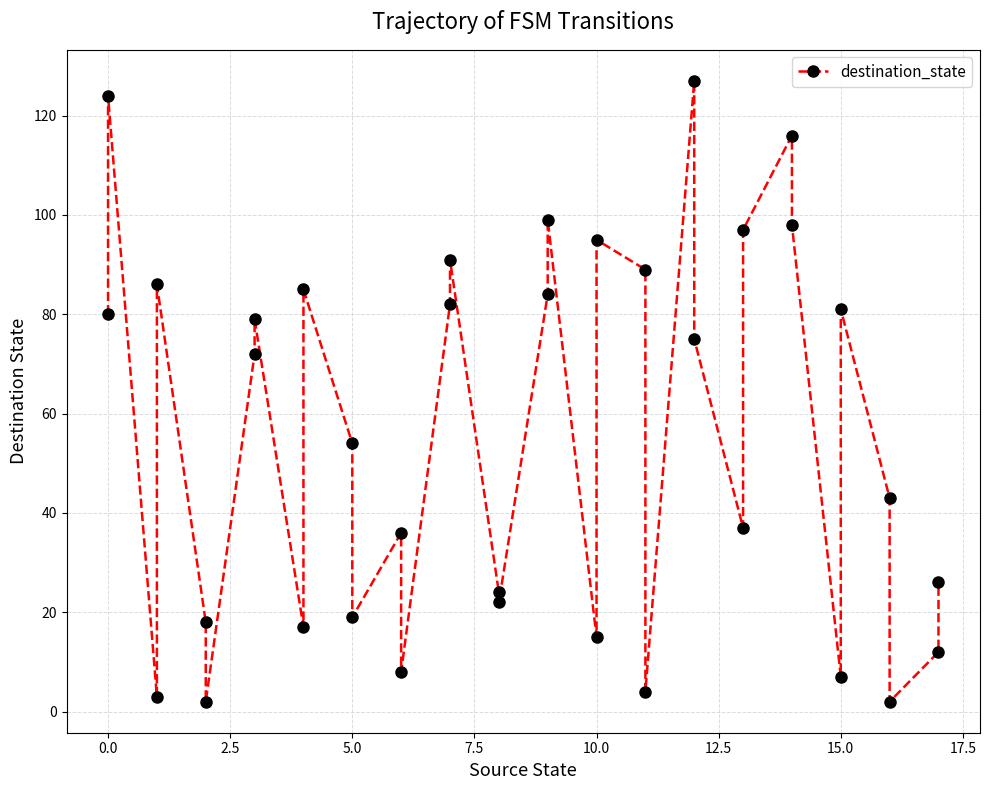

What is the difference between the second highest and minimum values?

122